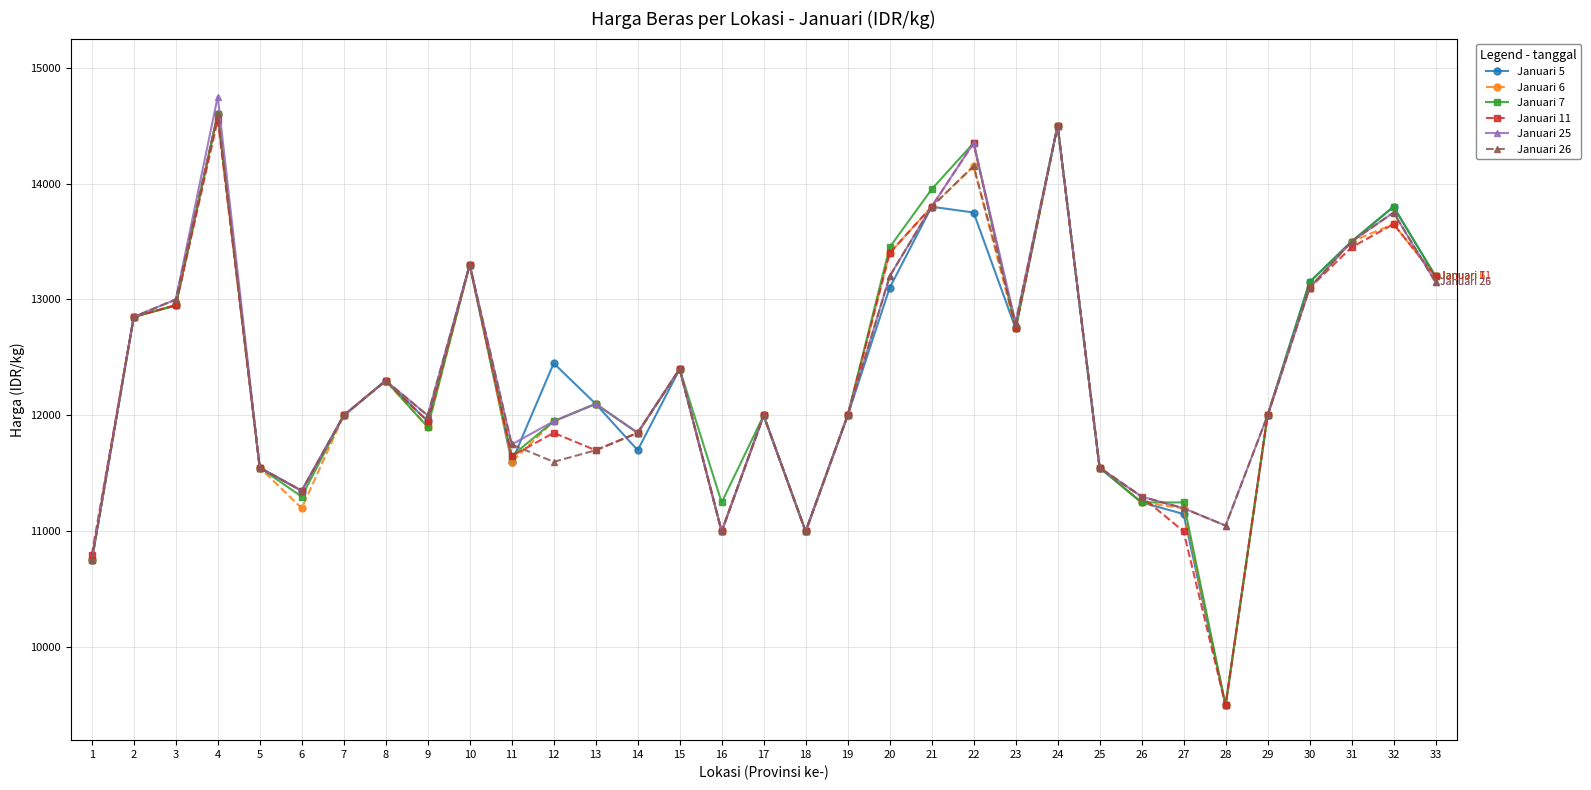

The Januari 26 series shows 11550 at 25. True or false?

True